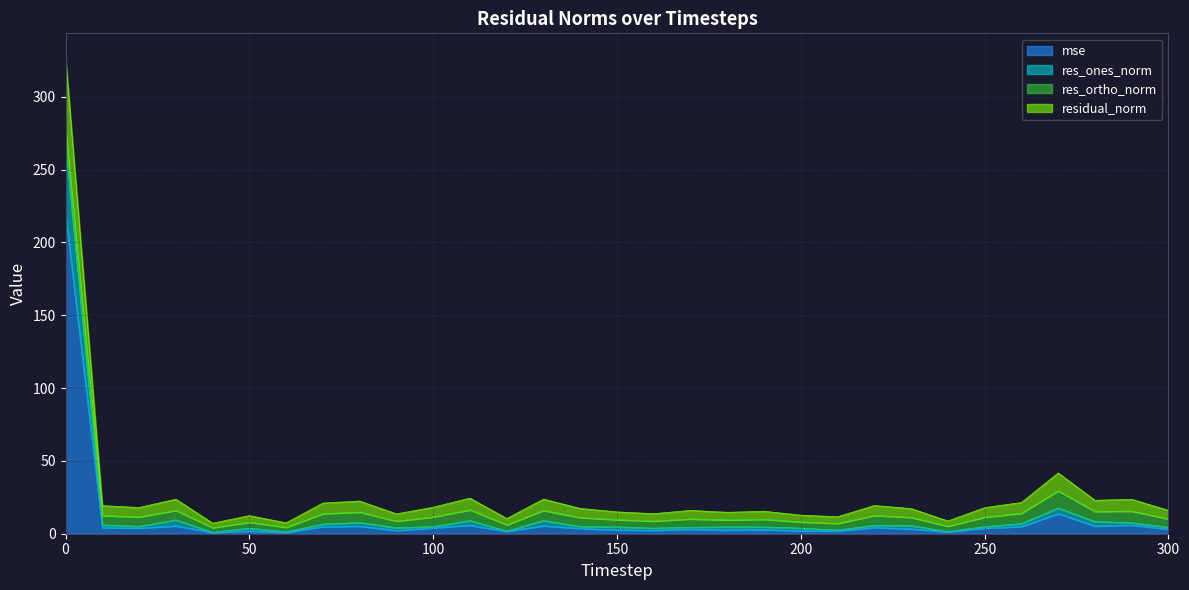

Between 30 and 130, which is larger?

130